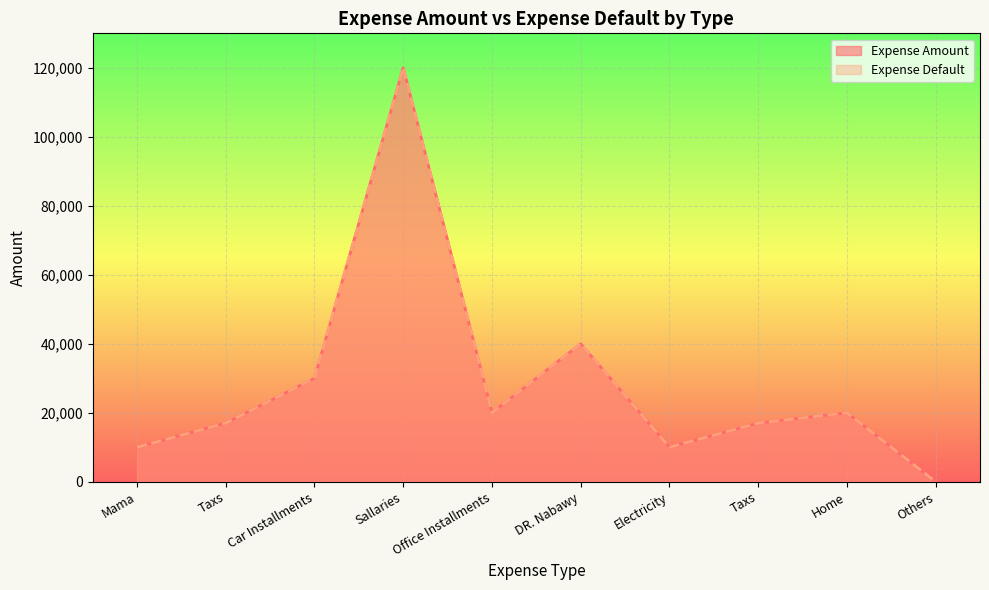

Is it true that Expense Amount equals 7578 at Office Installments?

False